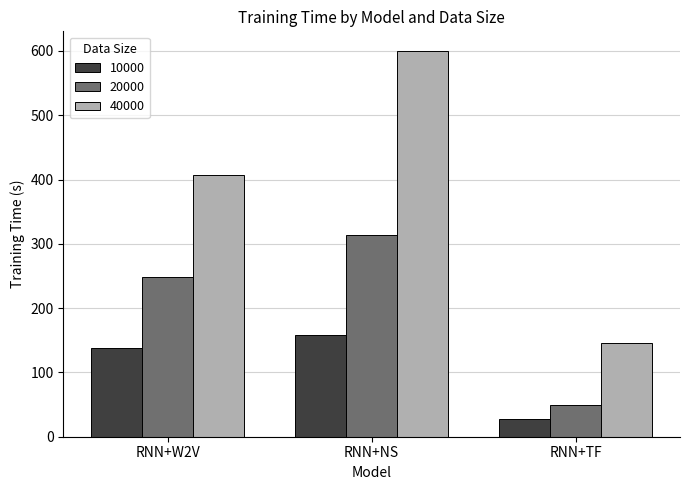

List the labels in order of 40000 value, smallest first.

RNN+TF, RNN+W2V, RNN+NS